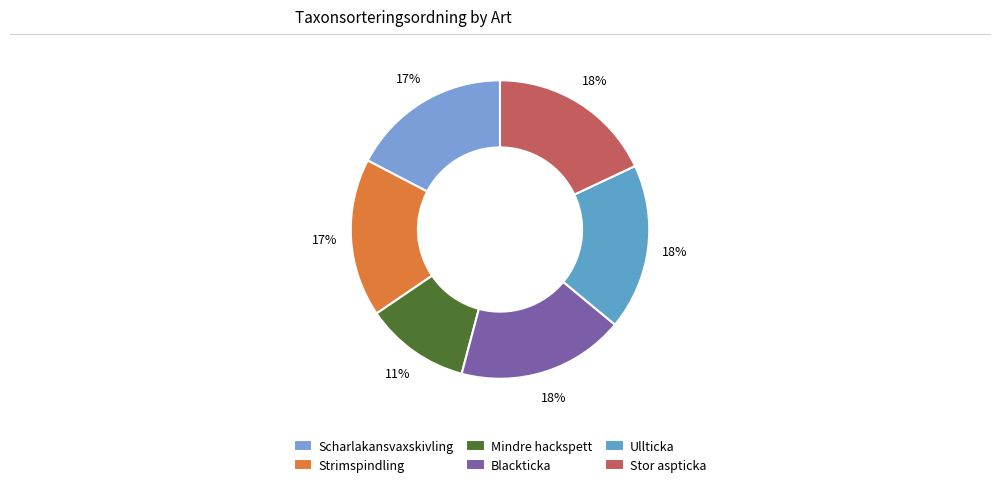

Does any single category account for the majority?

No